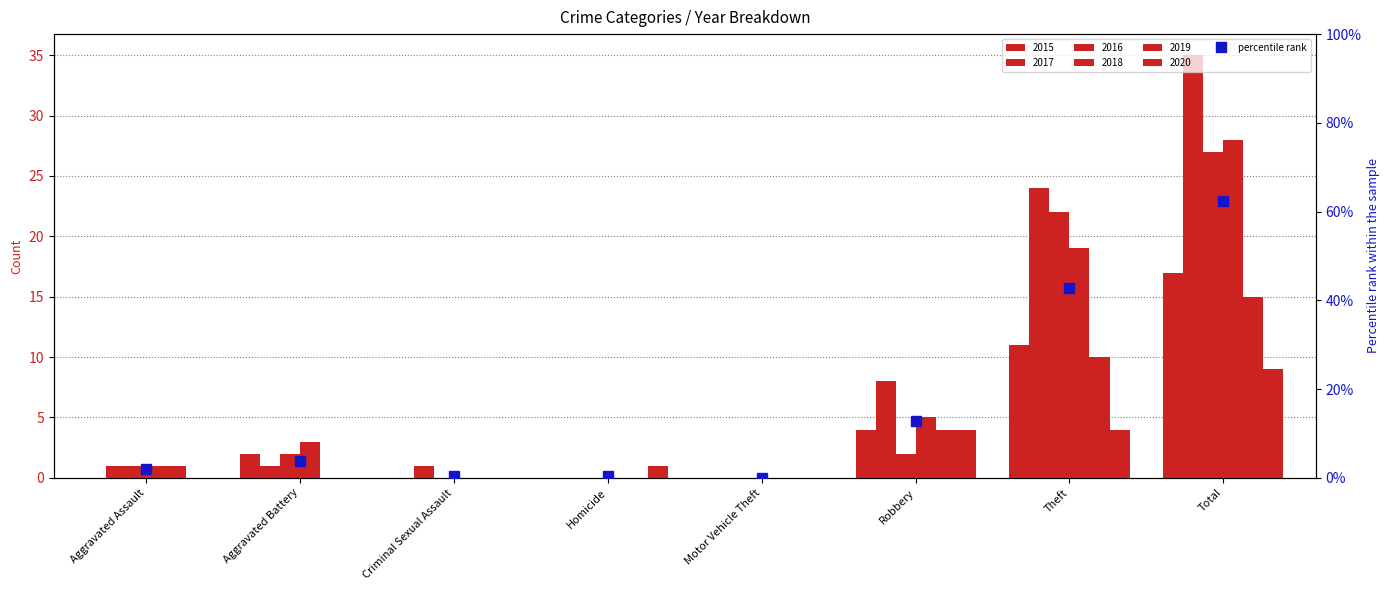

Count the number of values greater than 3.

4